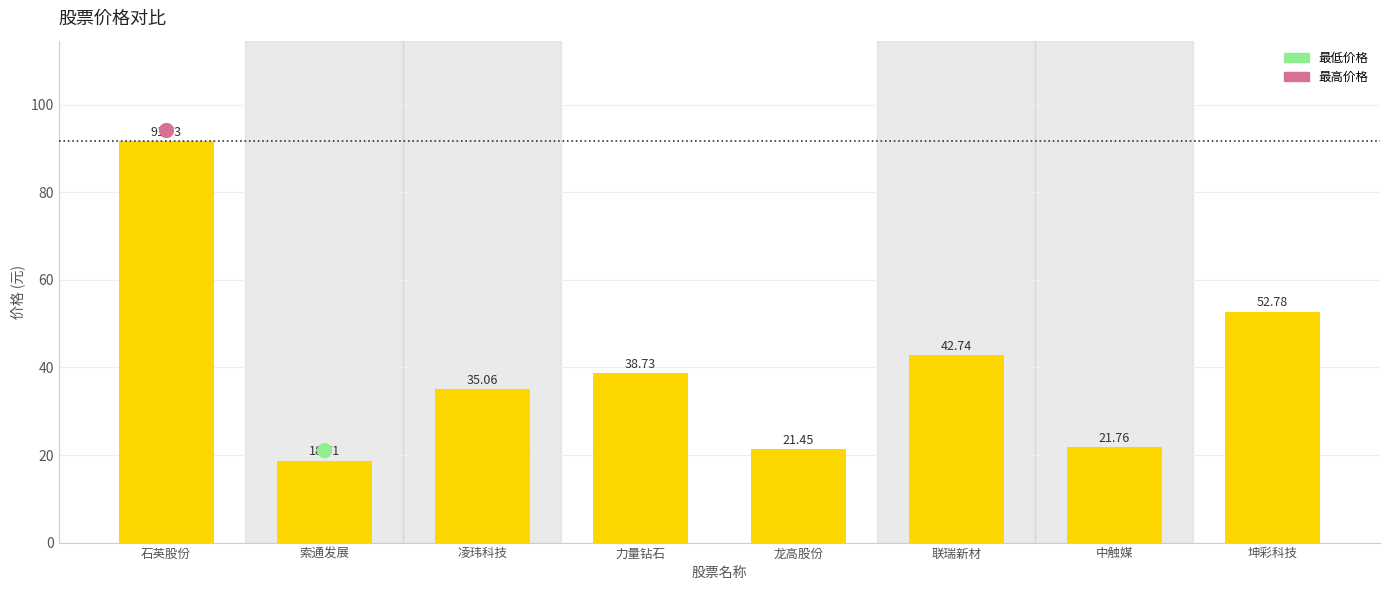

What is the difference between the values at 索通发展 and 坤彩科技?

34.1